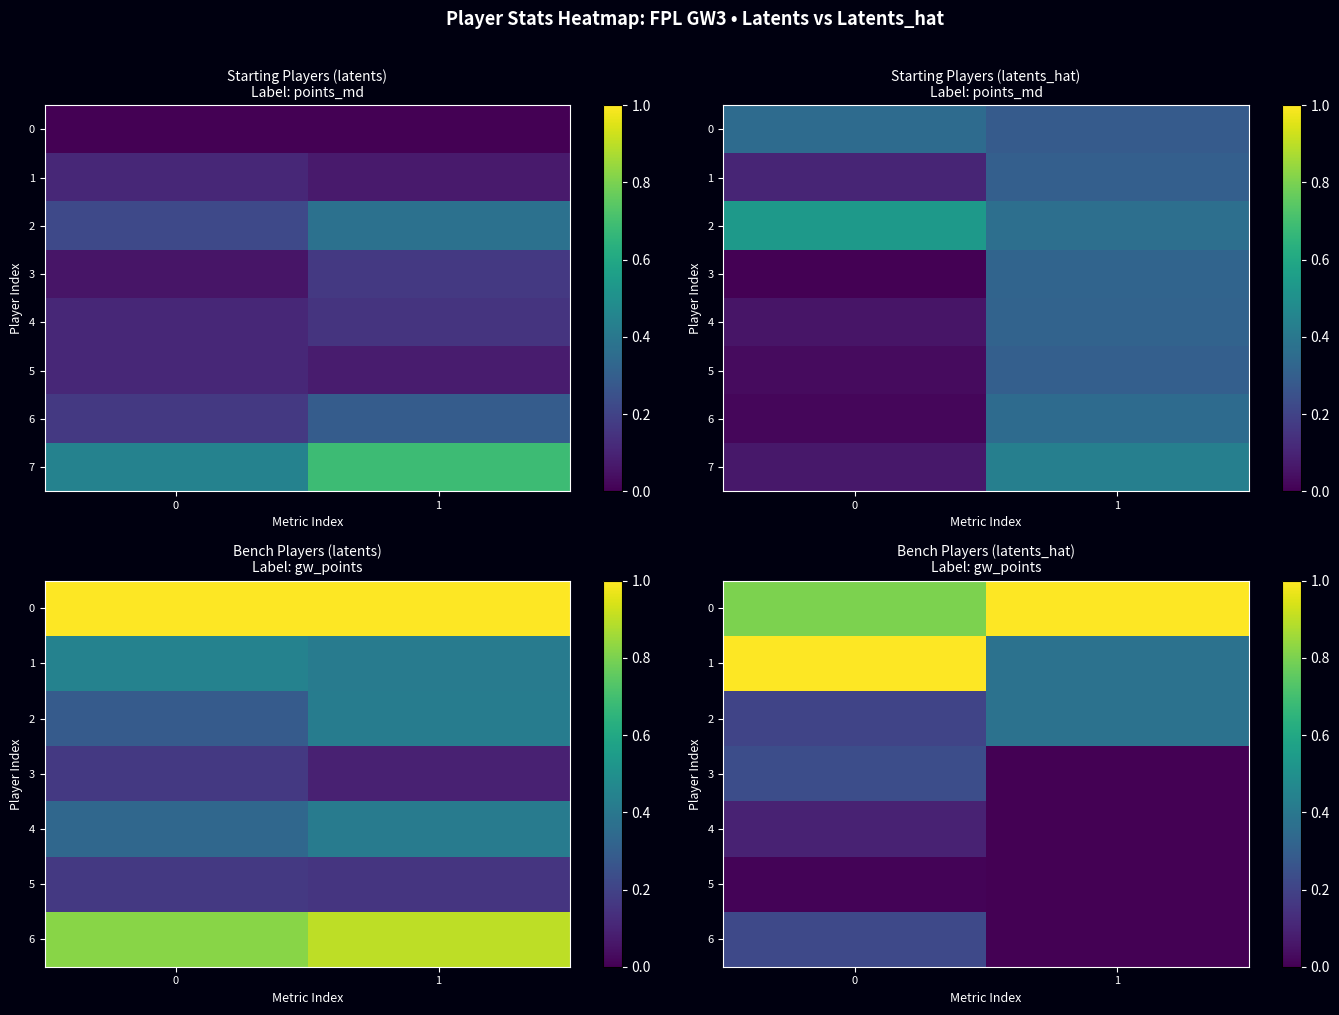

Is the value of 7 at 0 greater than the value of 6 at 1?

Yes